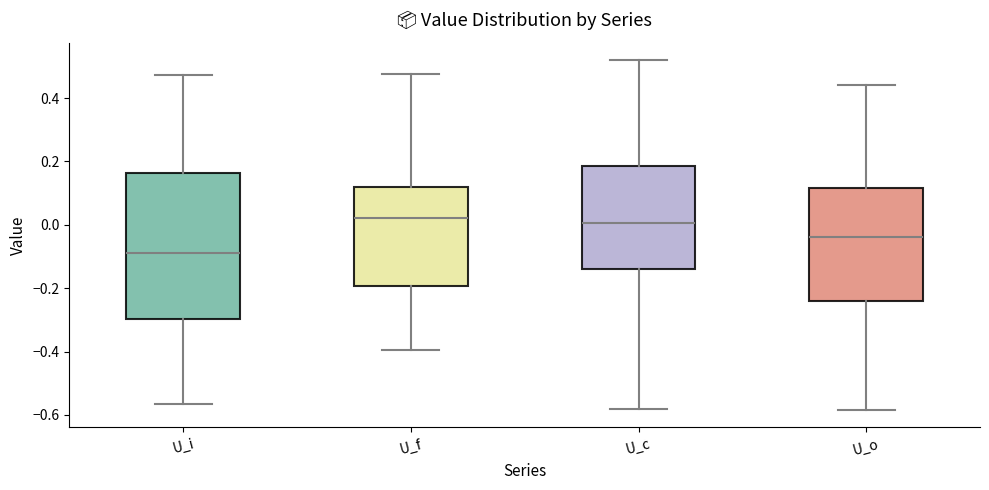

Which box's median line is the lowest?

U_i